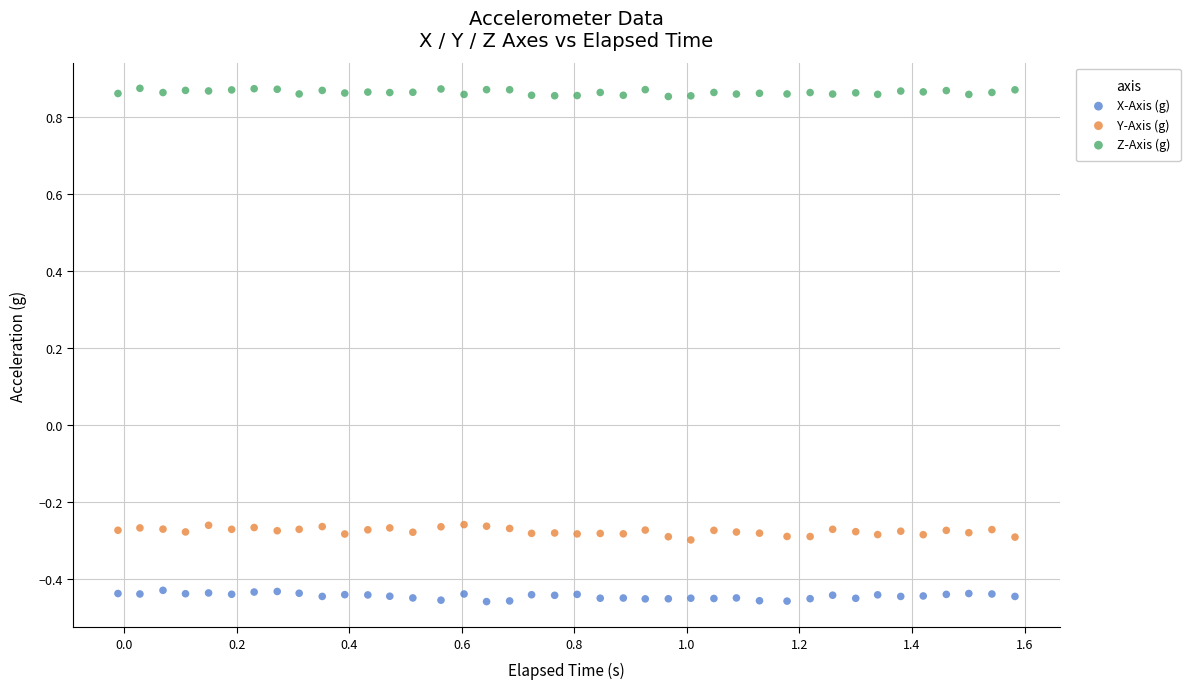

Across all data points, what is the range of X values (max minus min)?

1.6